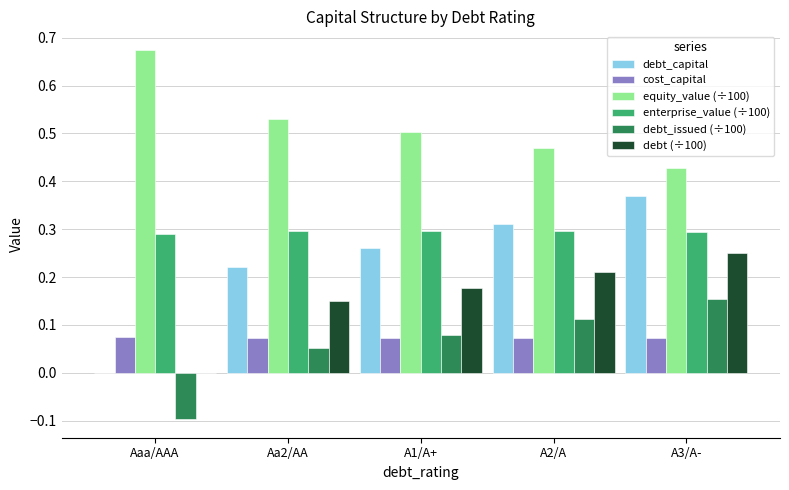

Which category has the highest value in the debt_capital series?

A3/A-